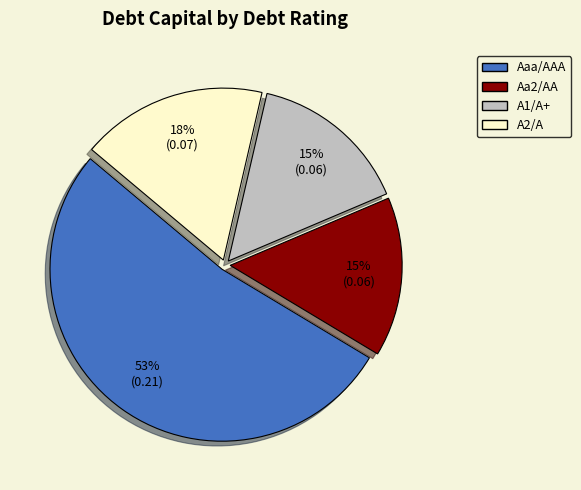

Which category has the biggest portion of the pie?

Aaa/AAA